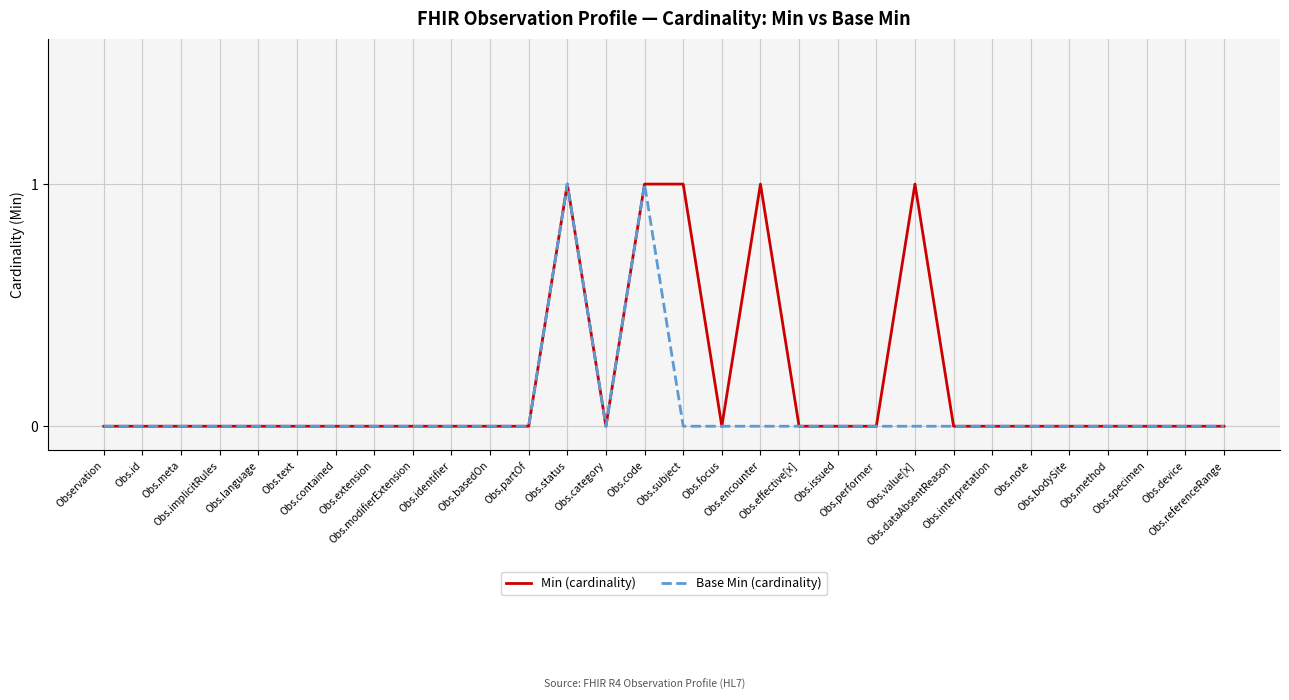

The Base Min (cardinality) series shows 0 at Obs.text. True or false?

True